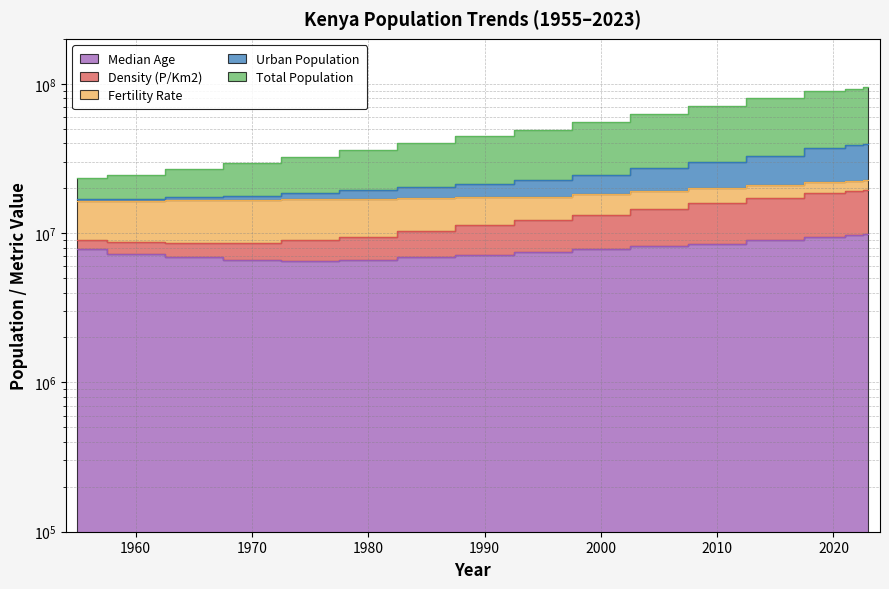

Between 1960 and 1990, which is larger?

1990